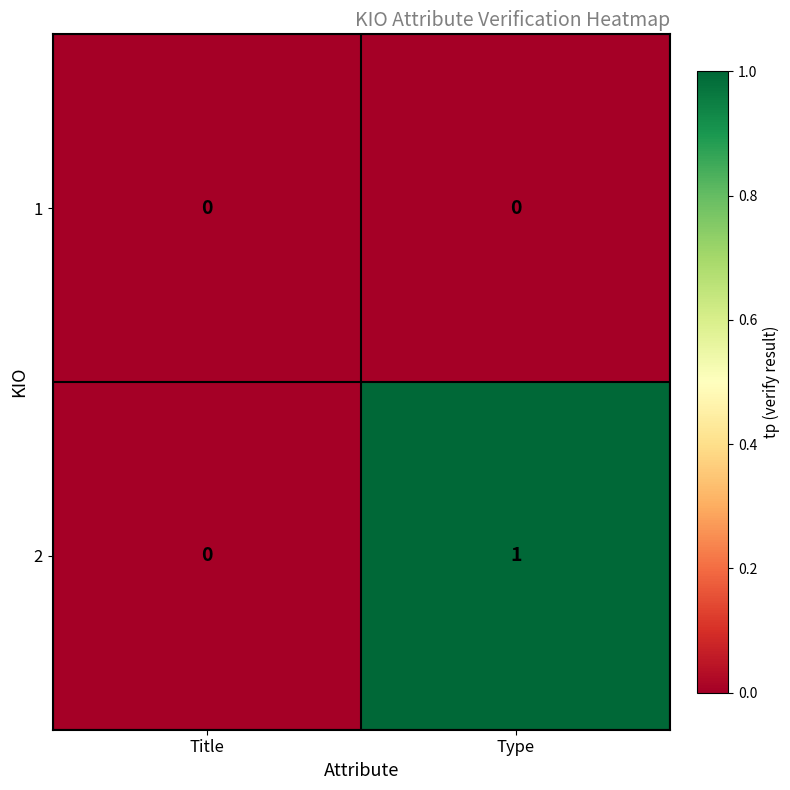

Which label corresponds to the largest value in the chart?

Type